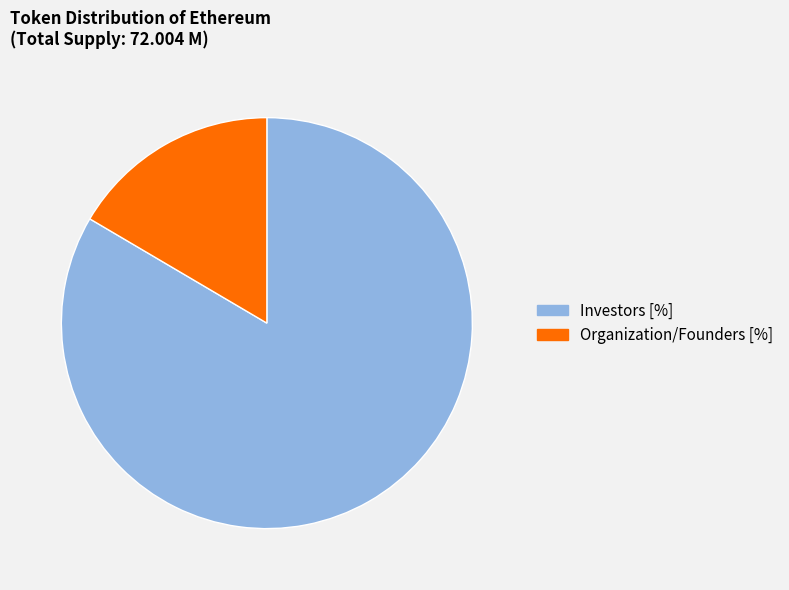

Does Organization/Founders [%] account for over 50% of the chart?

No